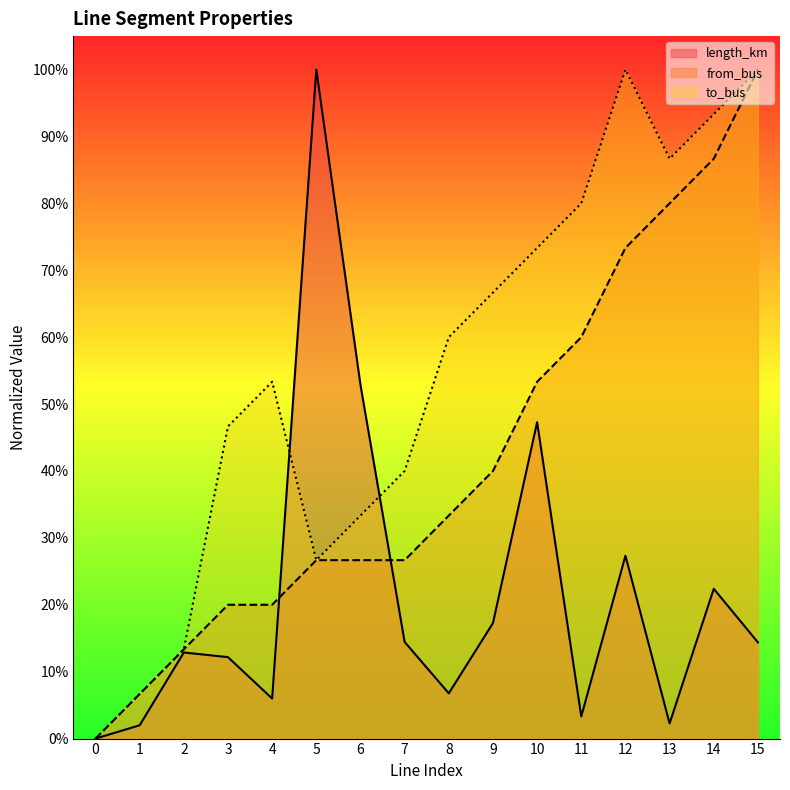

True or false: length_km has more than 0 points higher than both neighbors.

True